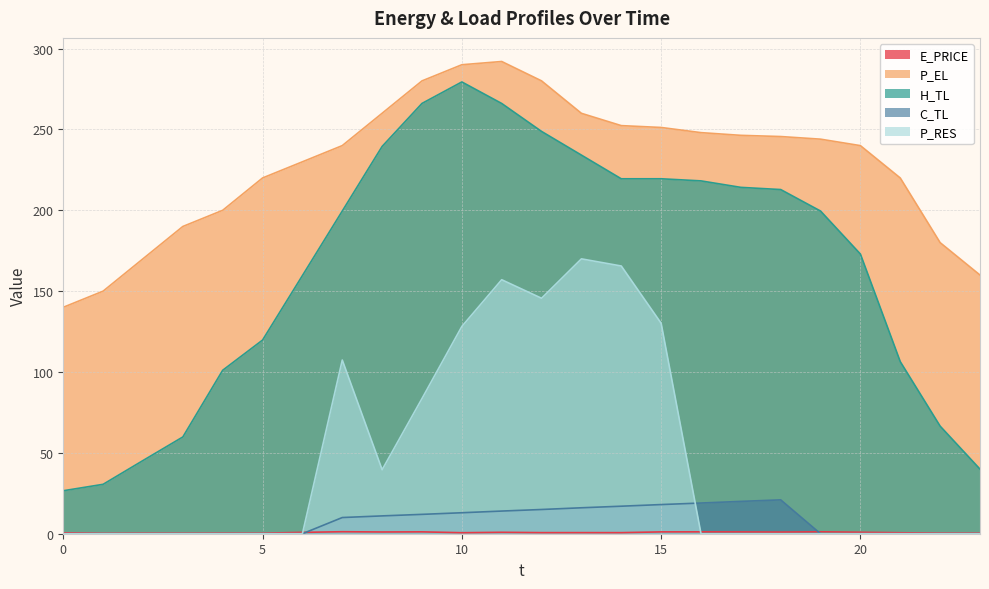

Count the number of categories in the chart.

24